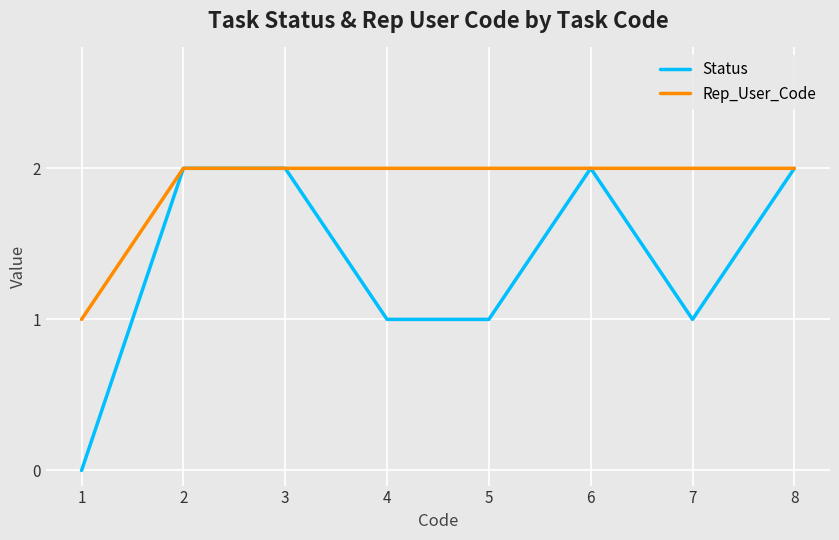

Rank the series by their average value, from lowest to highest.

Status, Rep_User_Code